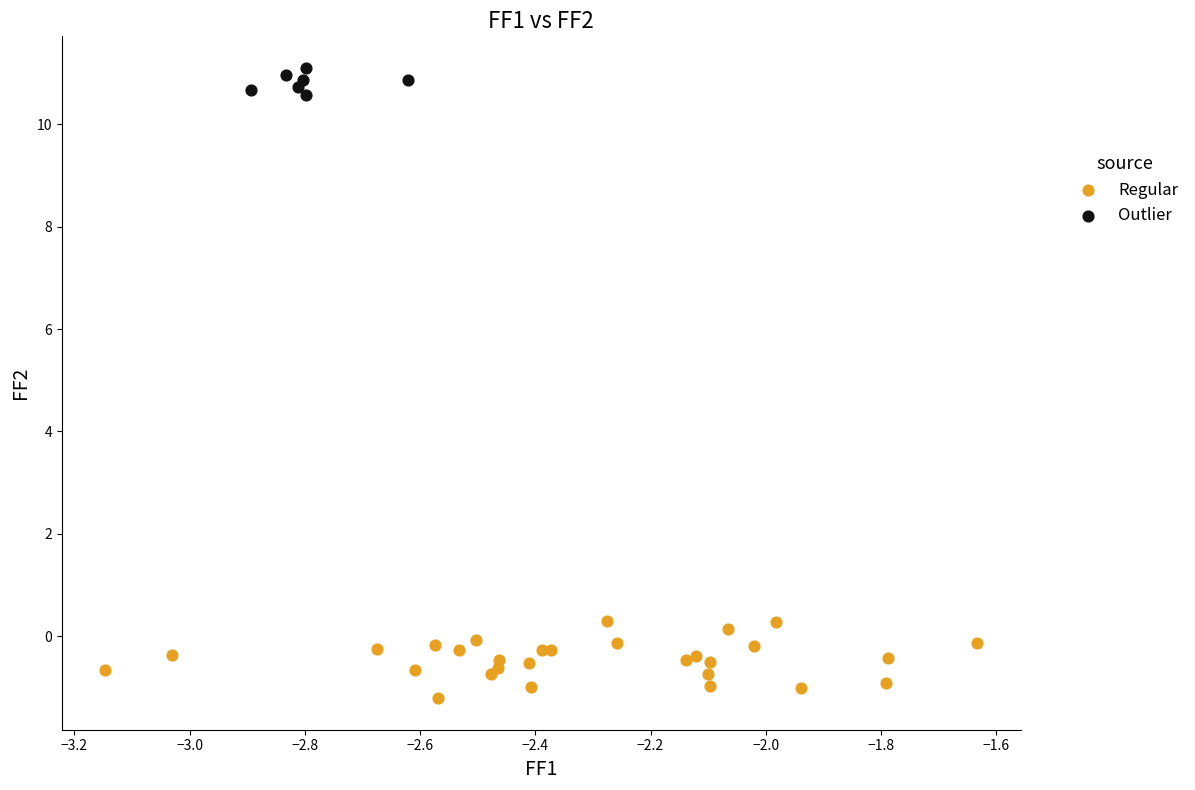

Which series reaches the maximum Y coordinate?

Outlier